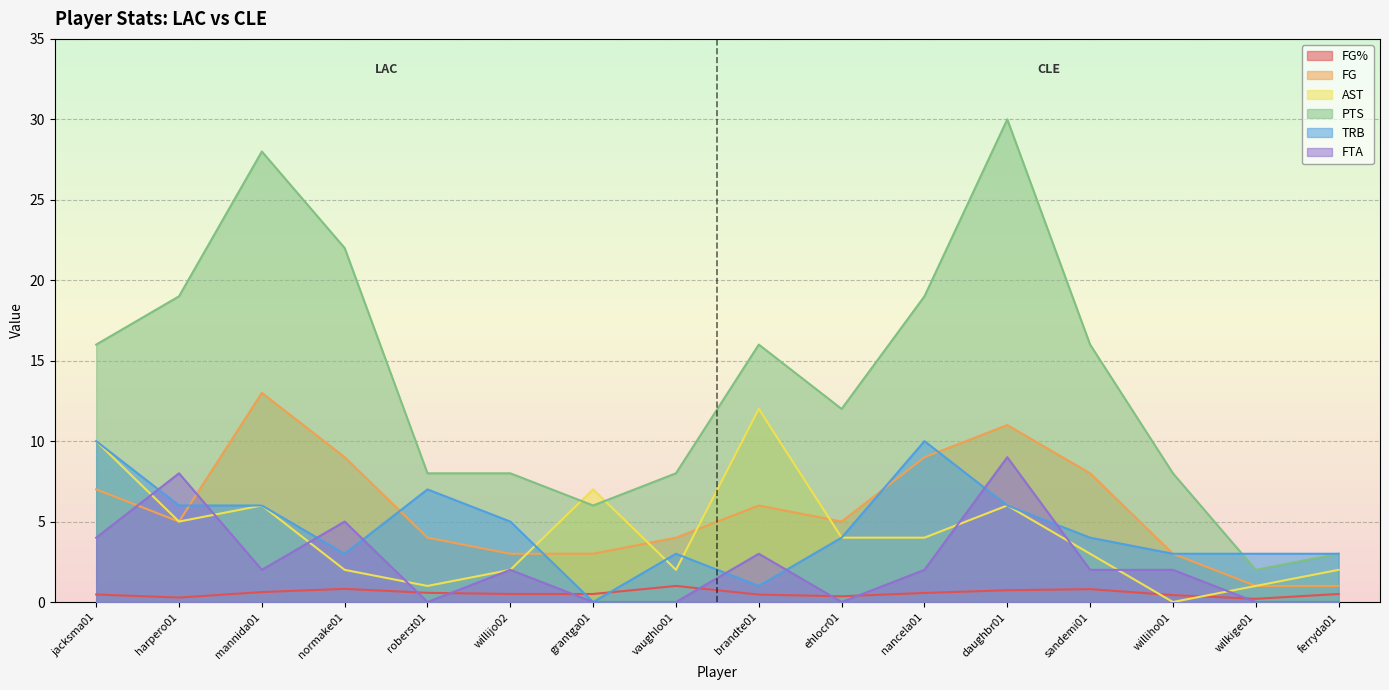

True or false: FTA has more than 1 points higher than both neighbors.

True